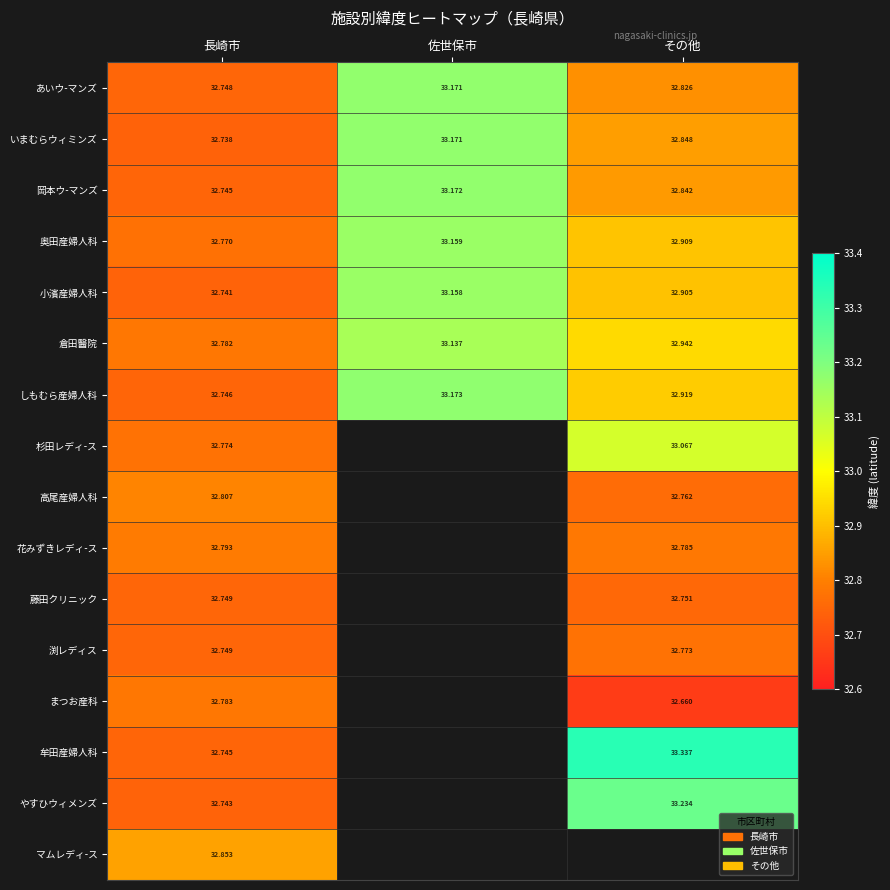

At which label is あいウ-マンズ closest to 32?

長崎市